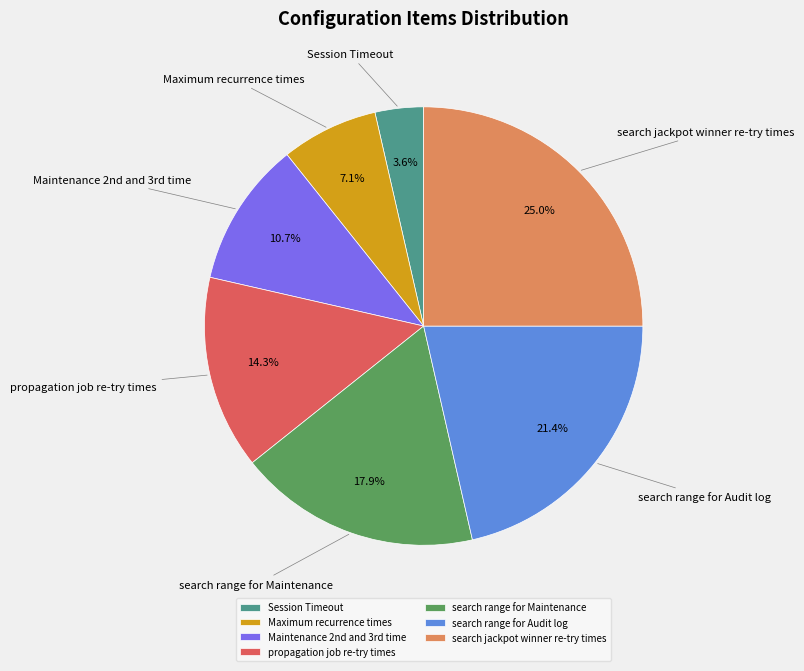

The search range for Maintenance slice represents 8% of the pie. True or false?

False